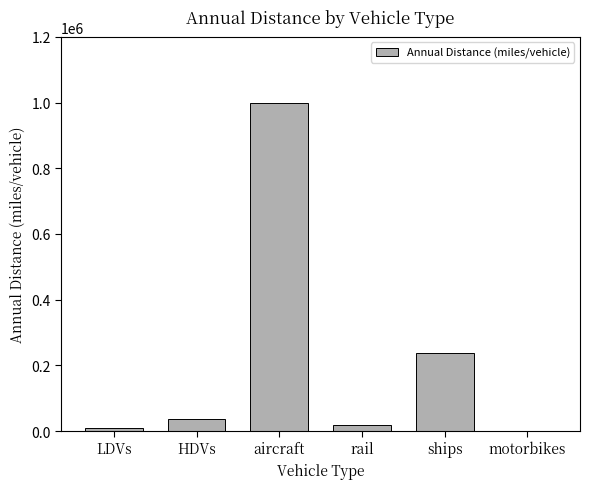

Which has a higher value, ships or LDVs?

ships